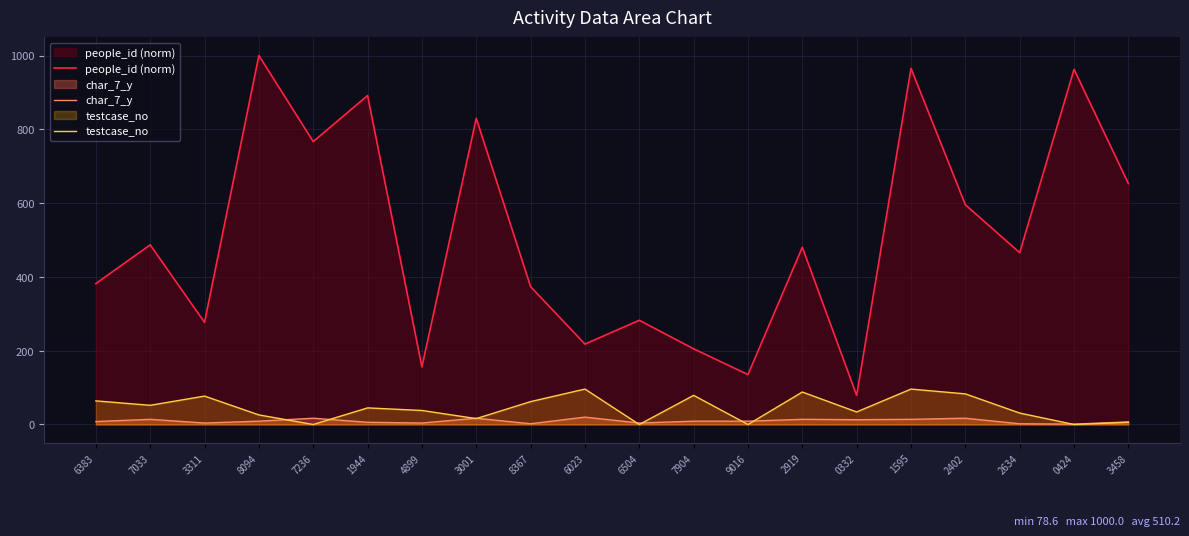

At 6383, list the series in order from smallest to largest.

char_7_y, testcase_no, people_id (norm)